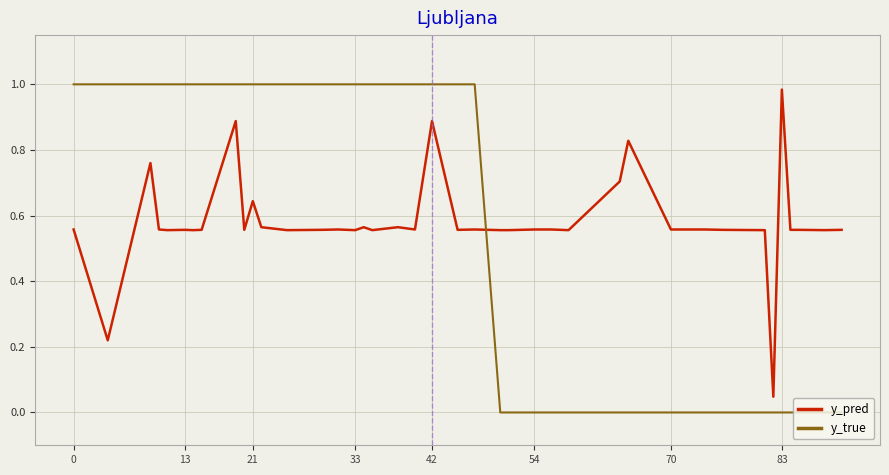

What is the difference between the maximum and minimum values in the y_pred series?

0.9